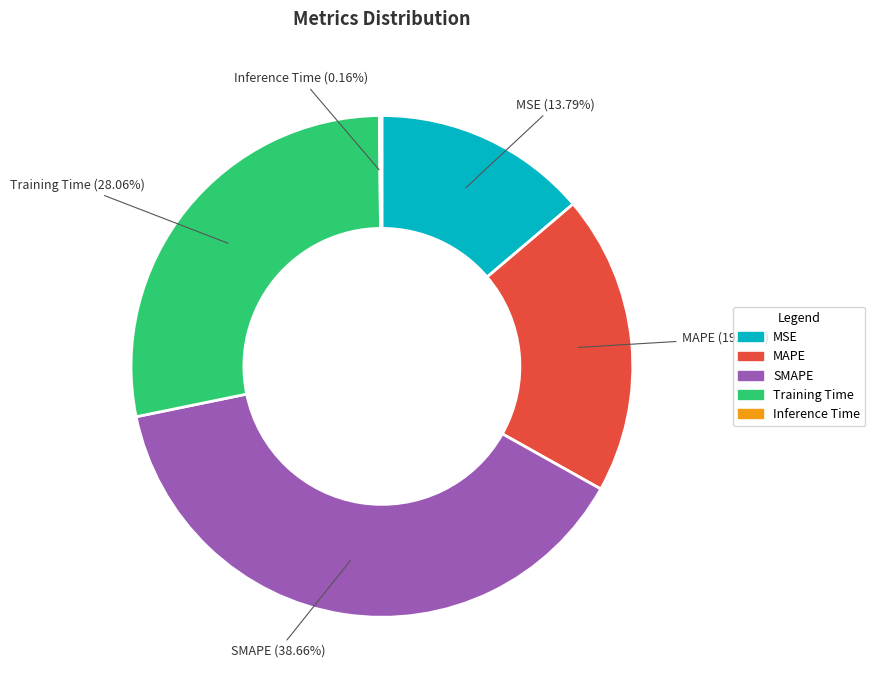

Which slice is the largest?

SMAPE